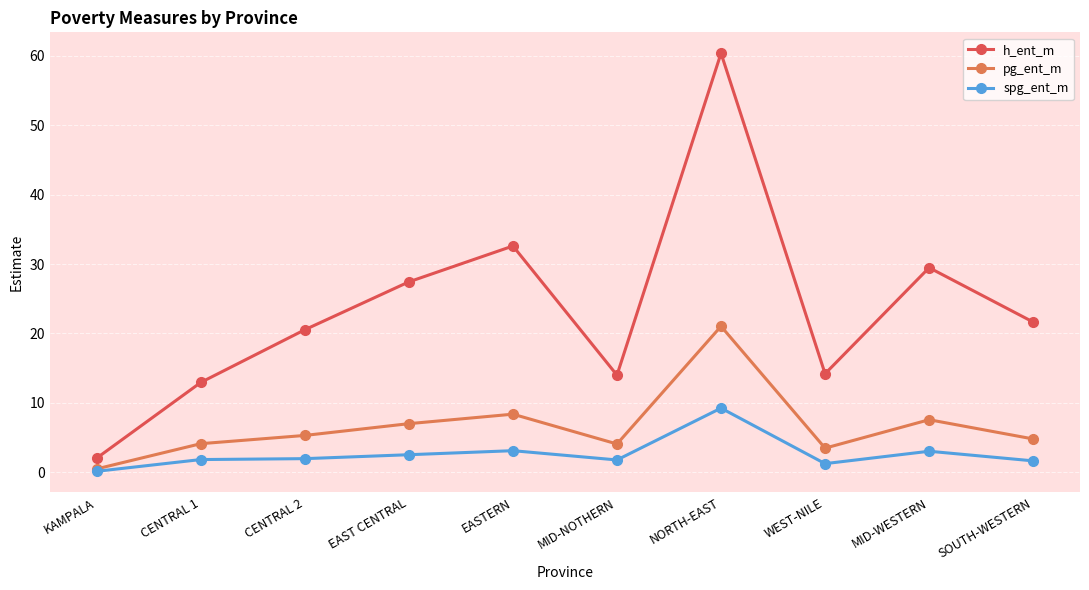

True or false: h_ent_m has more than 1 points higher than both neighbors.

True